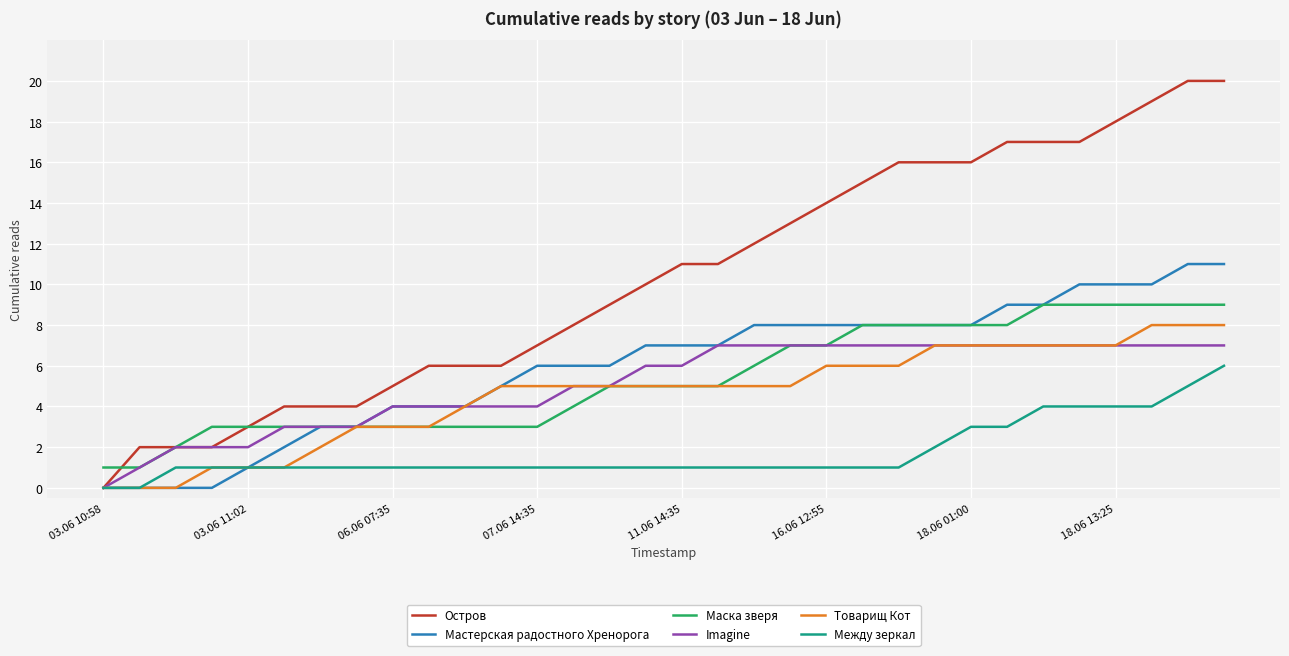

List the series in order of their peak value, highest first.

Остров, Мастерская радостного Хренорога, Маска зверя, Товарищ Кот, Imagine, Между зеркал